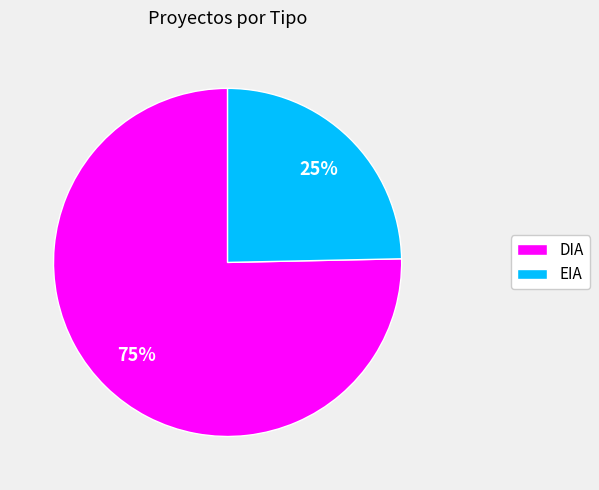

How many segments does this pie chart have?

2